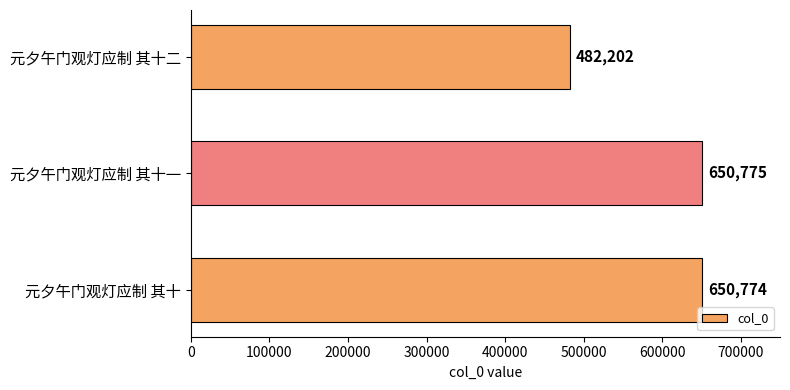

Which label corresponds to the largest value in the chart?

元夕午门观灯应制 其十一